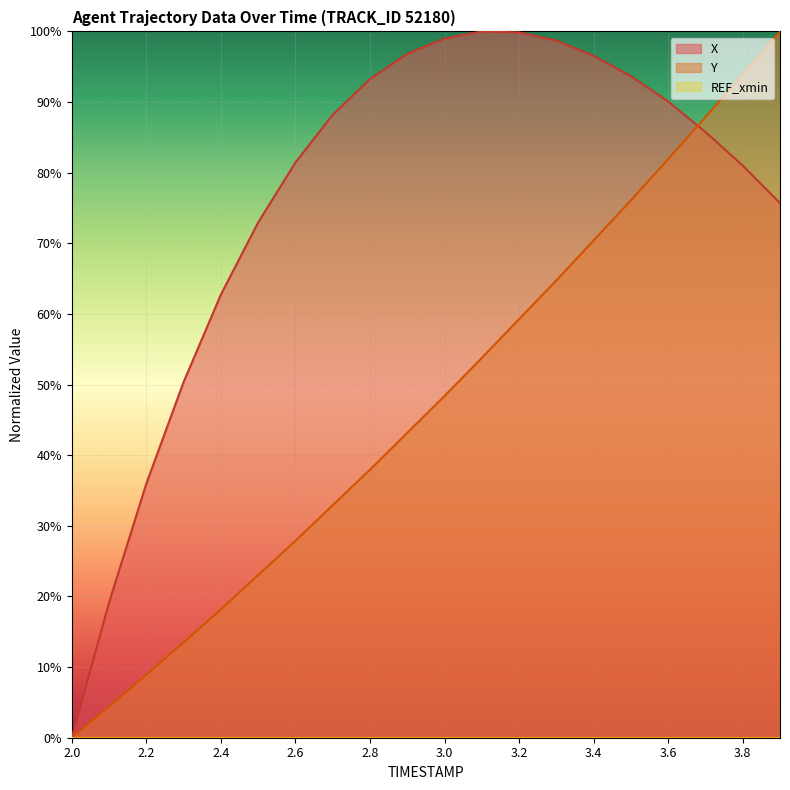

How many values in the X series are below 88?

10